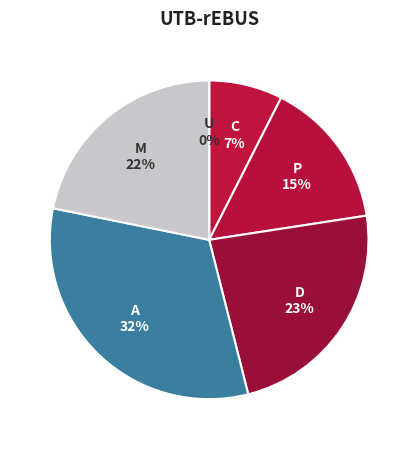

Approximately how many times larger is the value at step 2 compared to step 4?

0.5